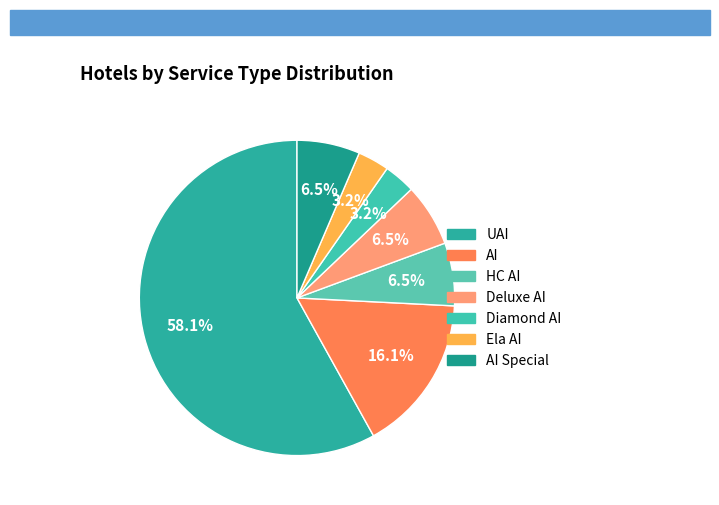

What is the smallest slice in the pie chart?

Diamond AI